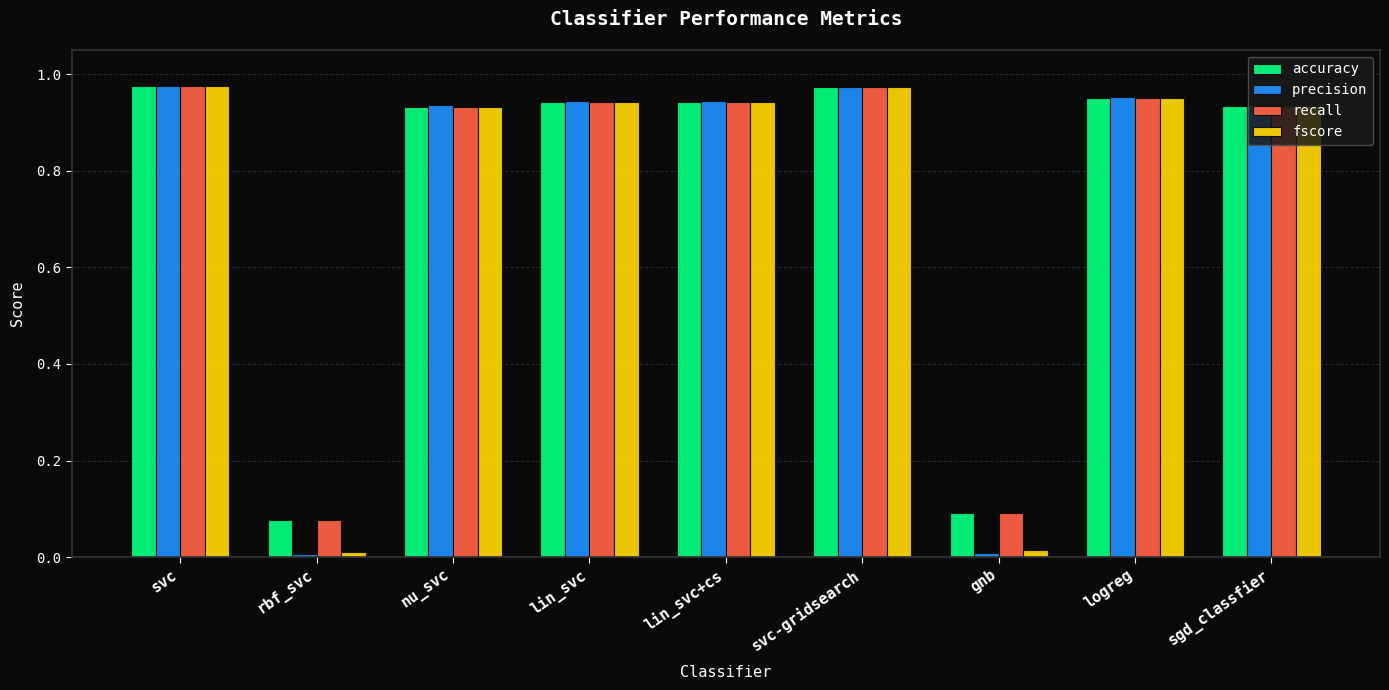

Which series has the largest range (max minus min)?

precision